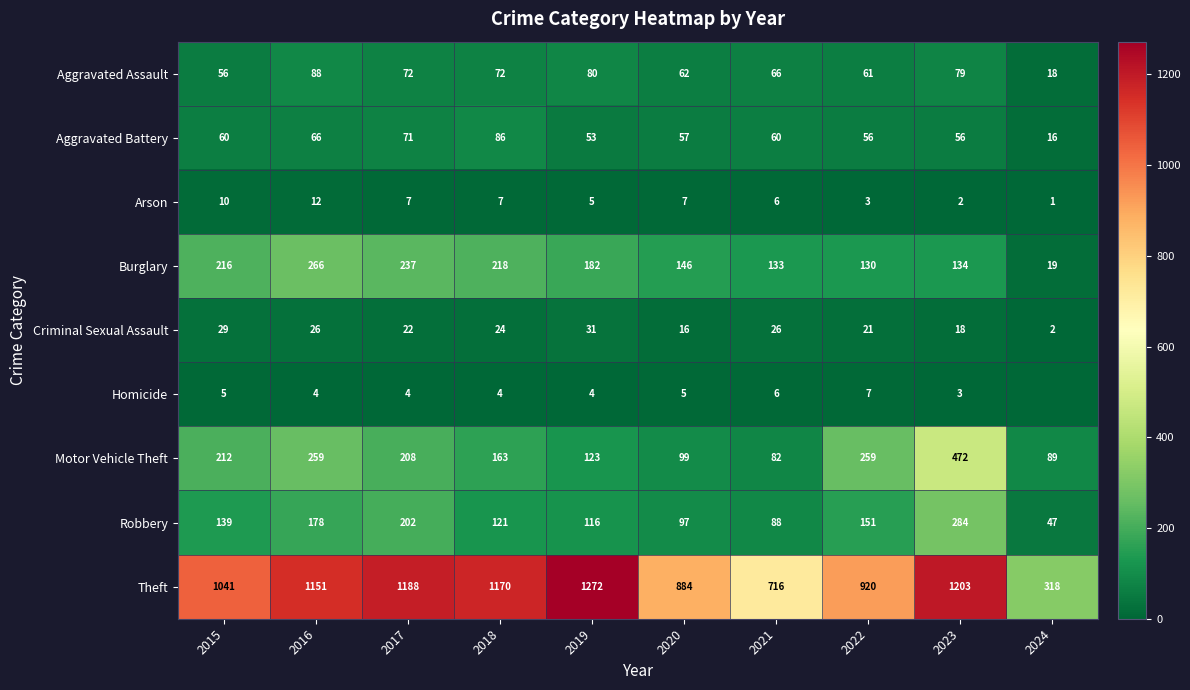

At which label is Theft closest to 795?

2021